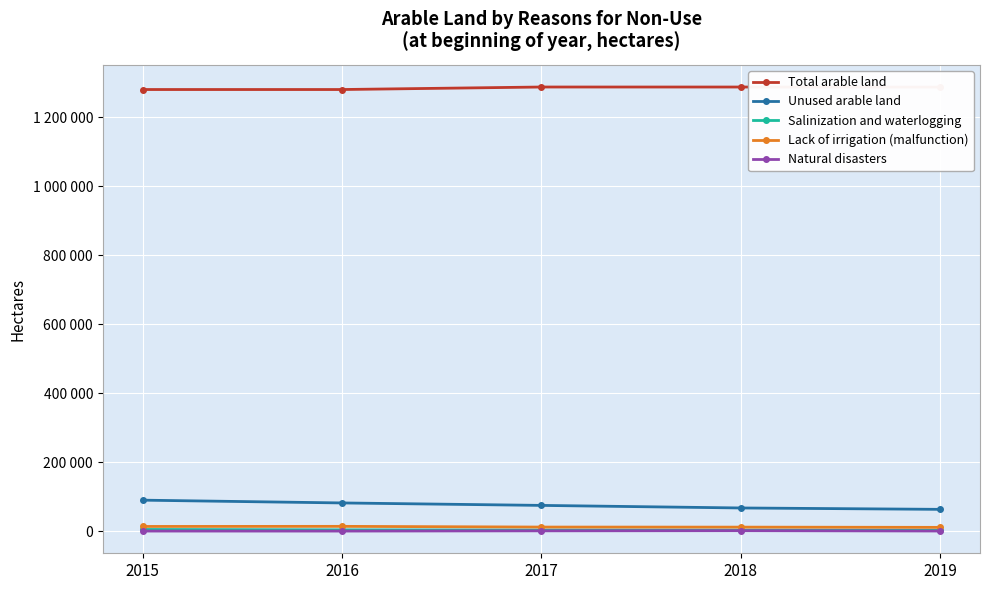

True or false: Total arable land and Lack of irrigation (malfunction) intersect in this chart.

False